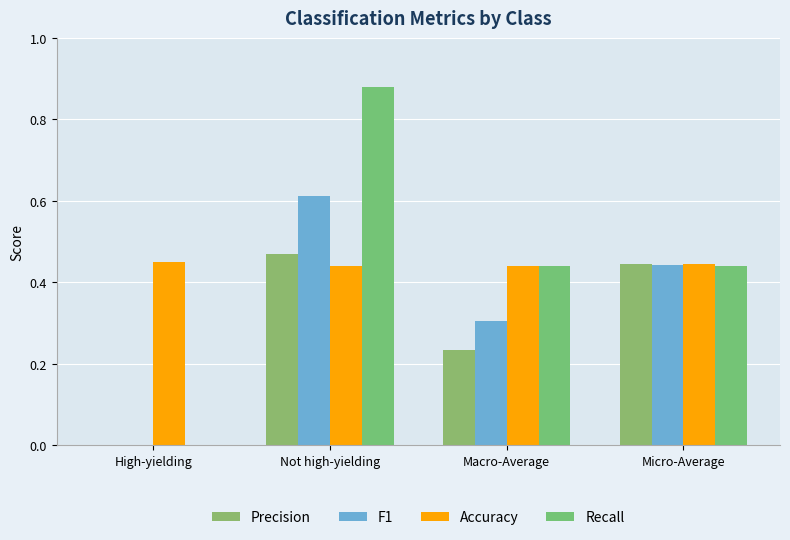

Are the bars grouped side by side (vs. stacked)?

Yes